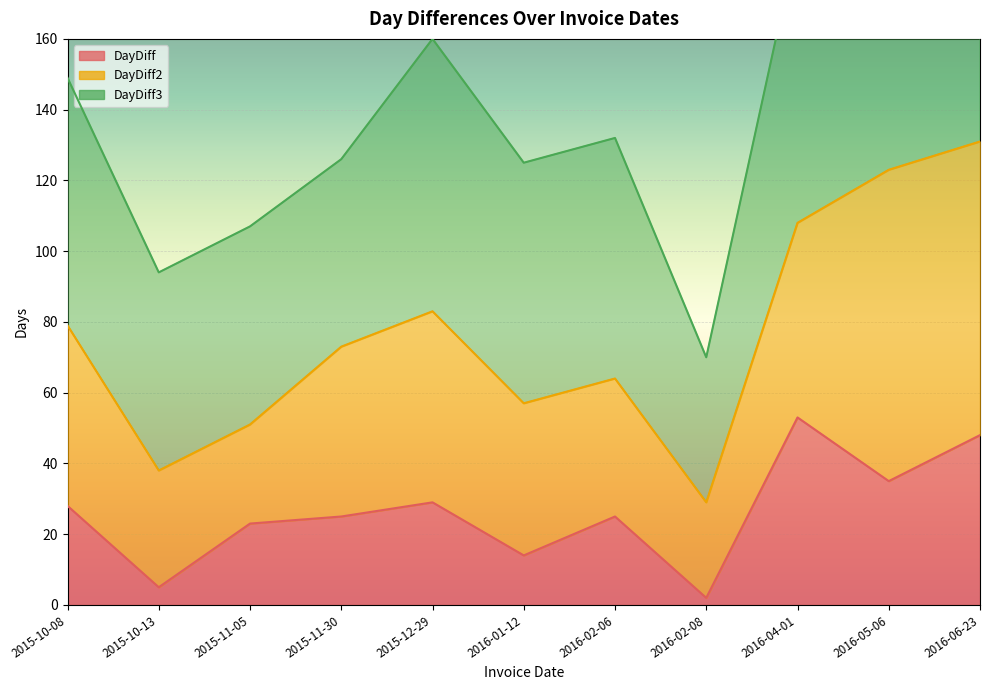

In DayDiff2, how many points are higher than both neighbors (excluding endpoints)?

2